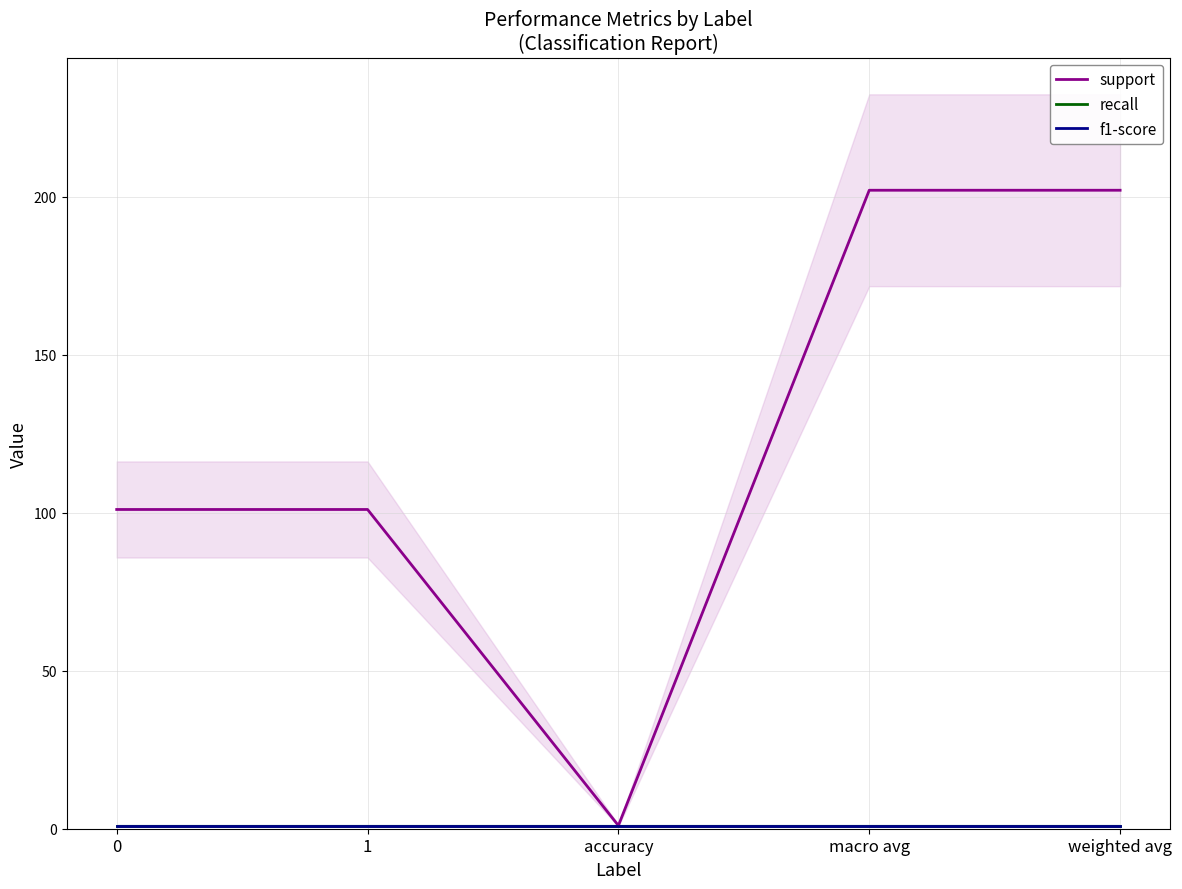

Which series has the widest spread of values?

support